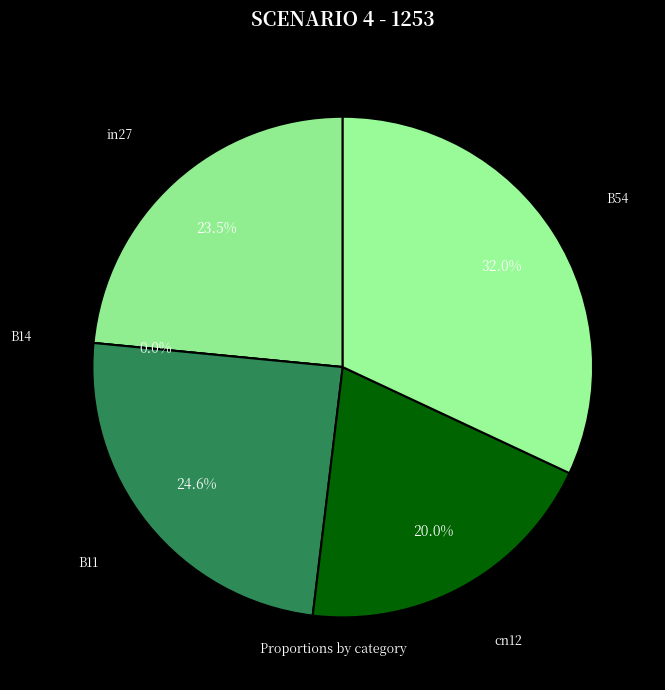

Which has a higher value, B14 or B11?

B11